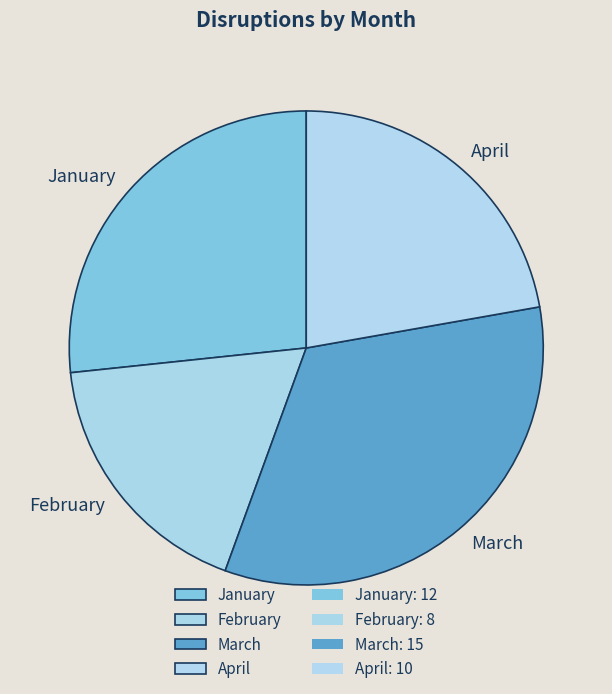

Is the sum of March and January greater than half?

Yes